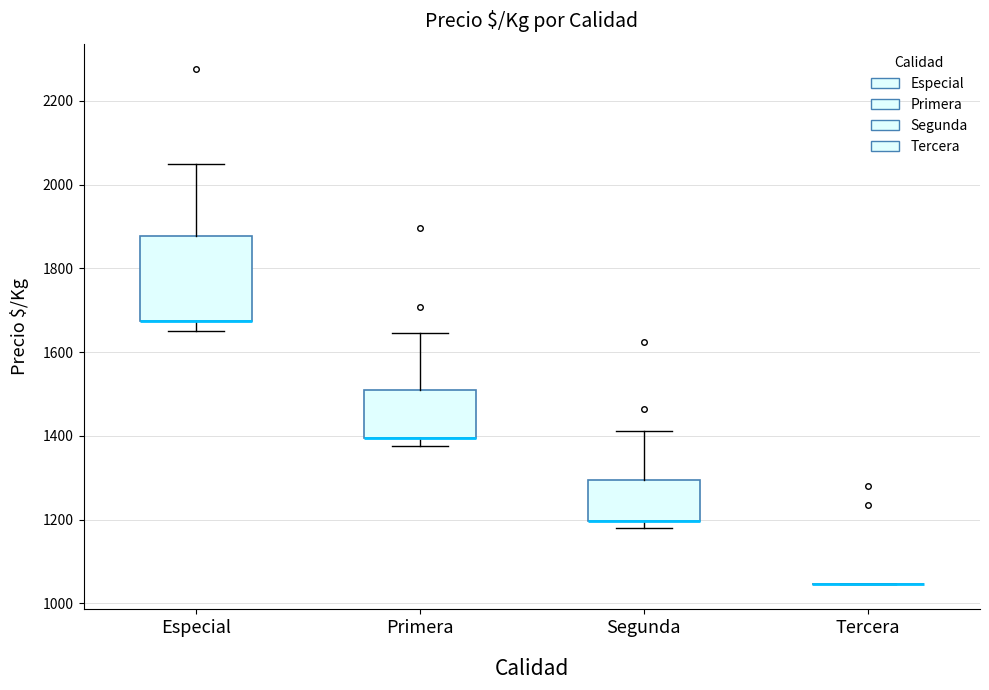

Reading left to right, transcribe this box plot: for each box, give where its median line is, the range the box spans, and where its two whiskers end, as read against the y-axis. The values are not printed on the chart, so give them approximately, as read against the axis.

Especial: median 1680 (drawn on the box's lower edge), box 1680 to 1880, whiskers 1660 to 2060
Primera: median 1400 (drawn on the box's lower edge), box 1400 to 1520, whiskers 1380 to 1640
Segunda: median 1200 (drawn on the box's lower edge), box 1200 to 1300, whiskers 1180 to 1420
Tercera: box collapsed to a line at 1040, whiskers 1040 to 1040